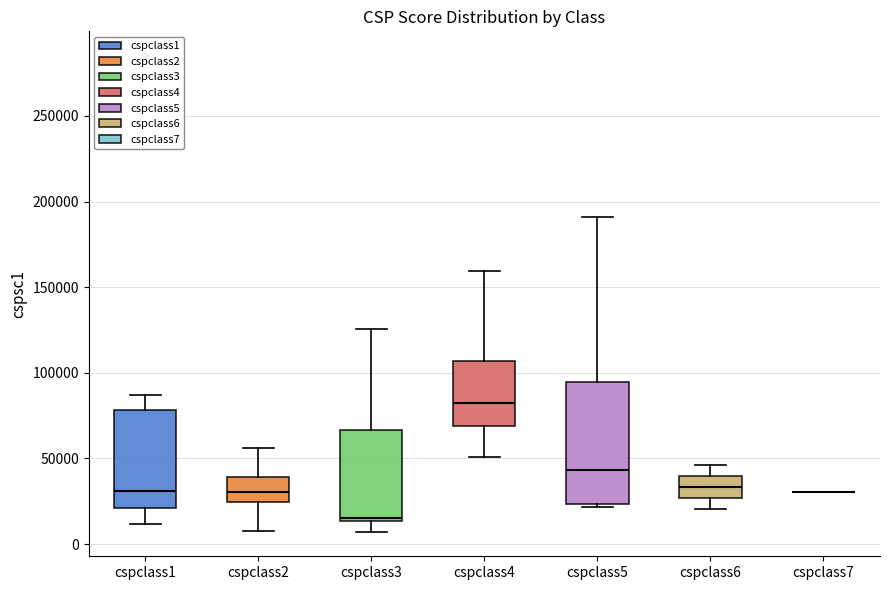

Reading left to right, read every box against the y-axis: the position of its median line, the range the box covers, and the ends of its whiskers. The values are not printed on the chart, so give them approximately, as read against the axis.

cspclass1: median 30000, box 20000 to 80000, whiskers 10000 to 85000
cspclass2: median 30000, box 25000 to 40000, whiskers 10000 to 55000
cspclass3: median 15000 (just above the box's lower edge), box 15000 to 65000, whiskers 5000 to 125000
cspclass4: median 80000, box 70000 to 105000, whiskers 50000 to 160000
cspclass5: median 45000, box 25000 to 95000, whiskers 20000 to 190000
cspclass6: median 35000, box 25000 to 40000, whiskers 20000 to 45000
cspclass7: box collapsed to a line at 30000, whiskers 30000 to 30000